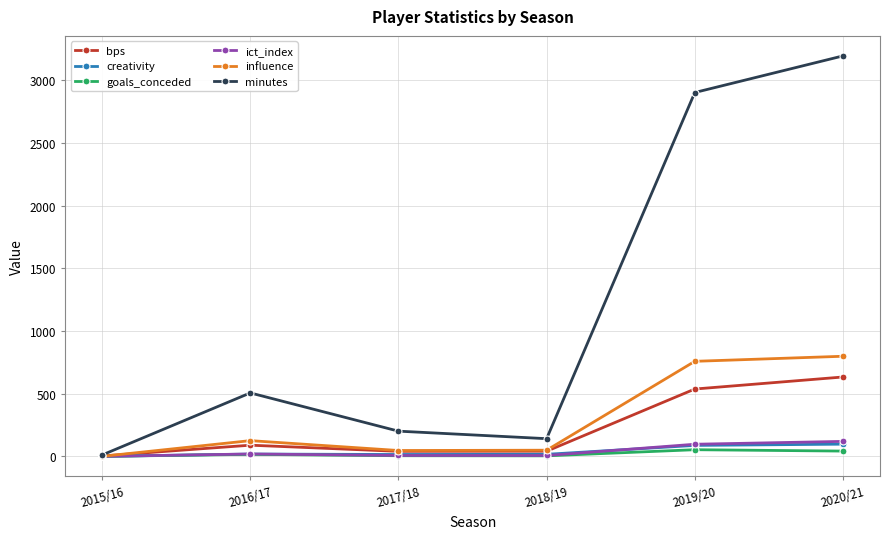

Which series has the largest total across all categories?

minutes